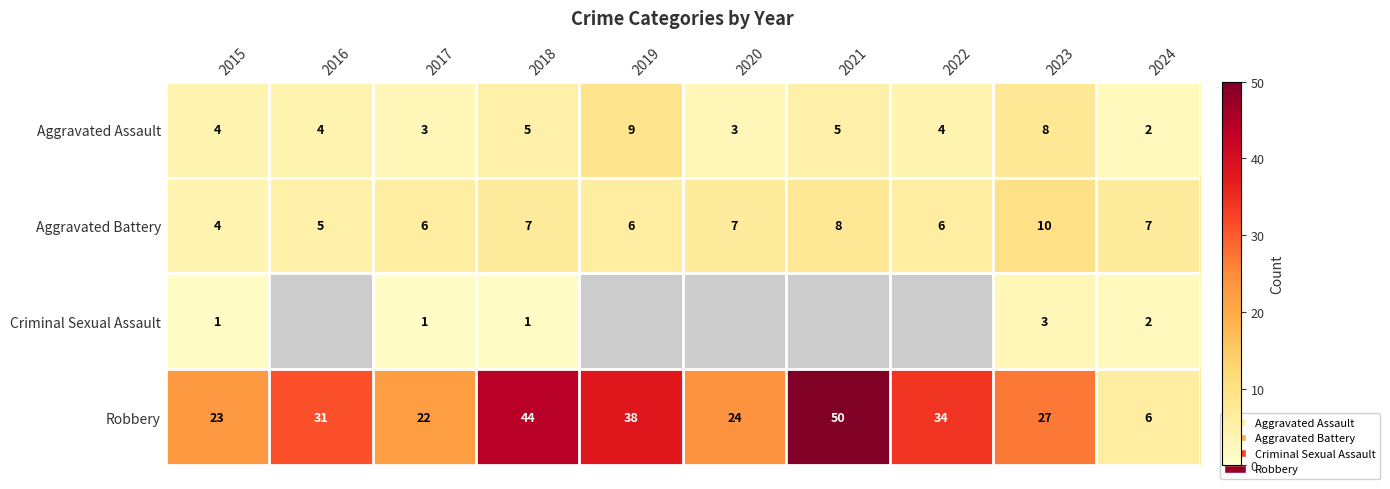

What is the sum of the Robbery values at 2020 and 2015?

47